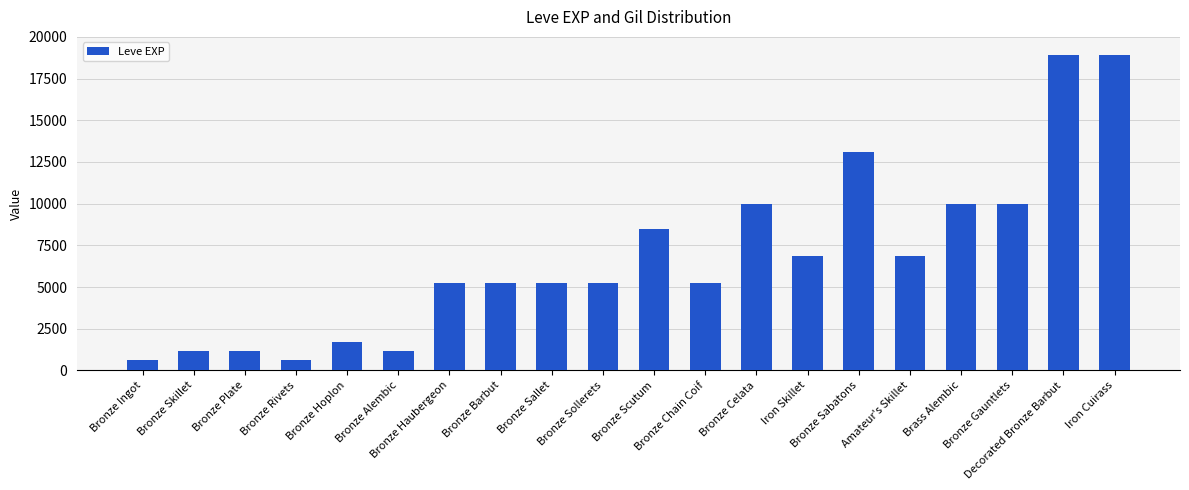

What is the change in value from Amateur's Skillet to Iron Cuirass?

+12030